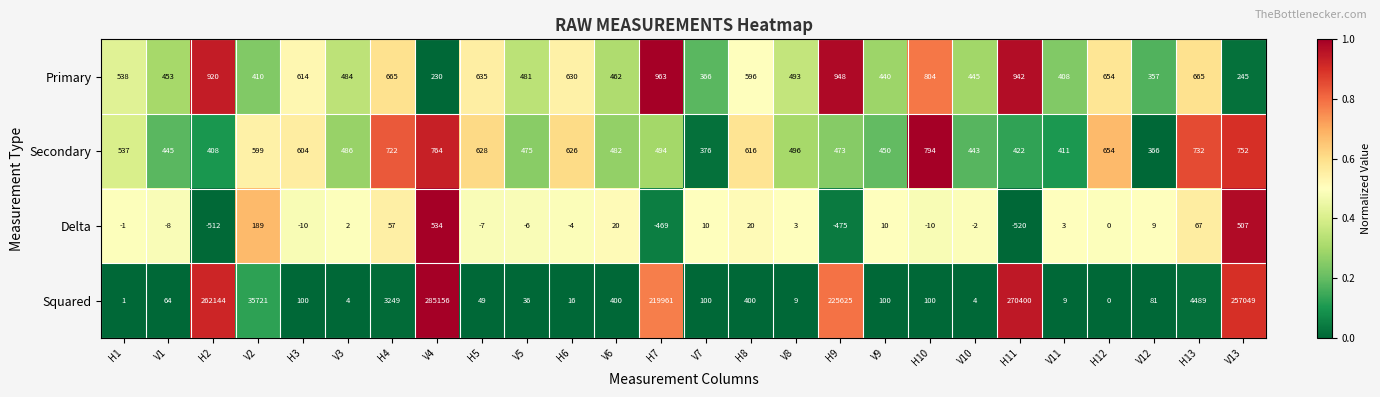

Read the Delta value at H7, to the nearest 10.

-470